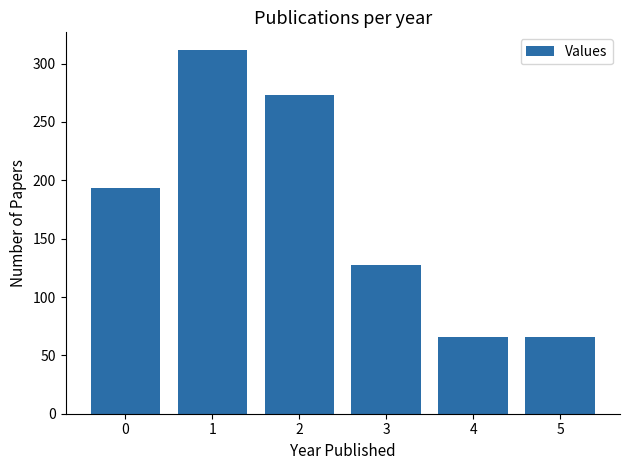

How many series are shown in this chart?

1